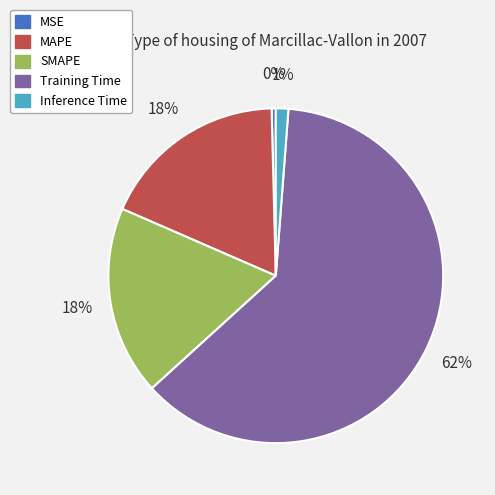

To the nearest percent, what percentage of the pie is MAPE?

18%